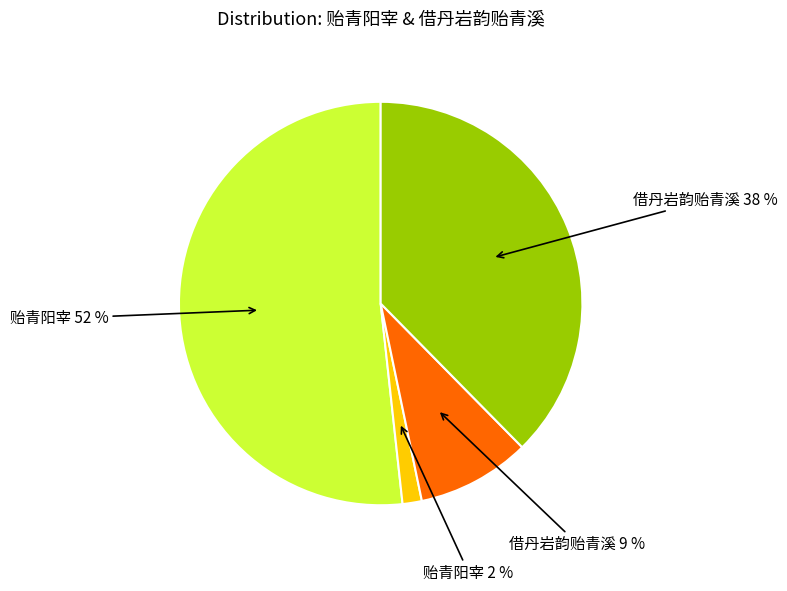

Is there any slice that represents more than half of the pie?

Yes